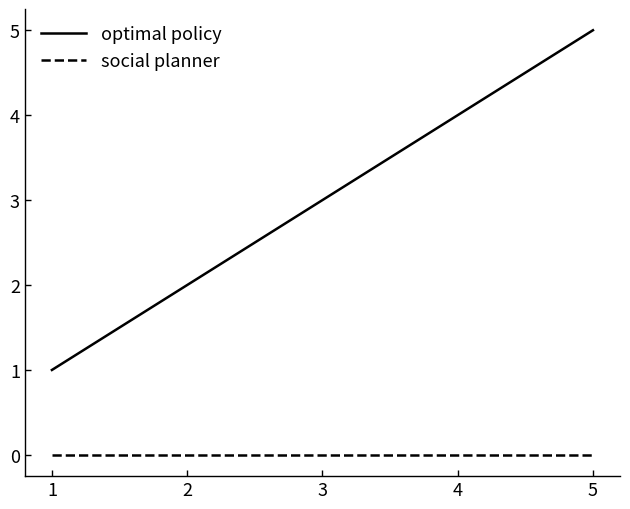

True or false: optimal policy and social planner intersect in this chart.

False